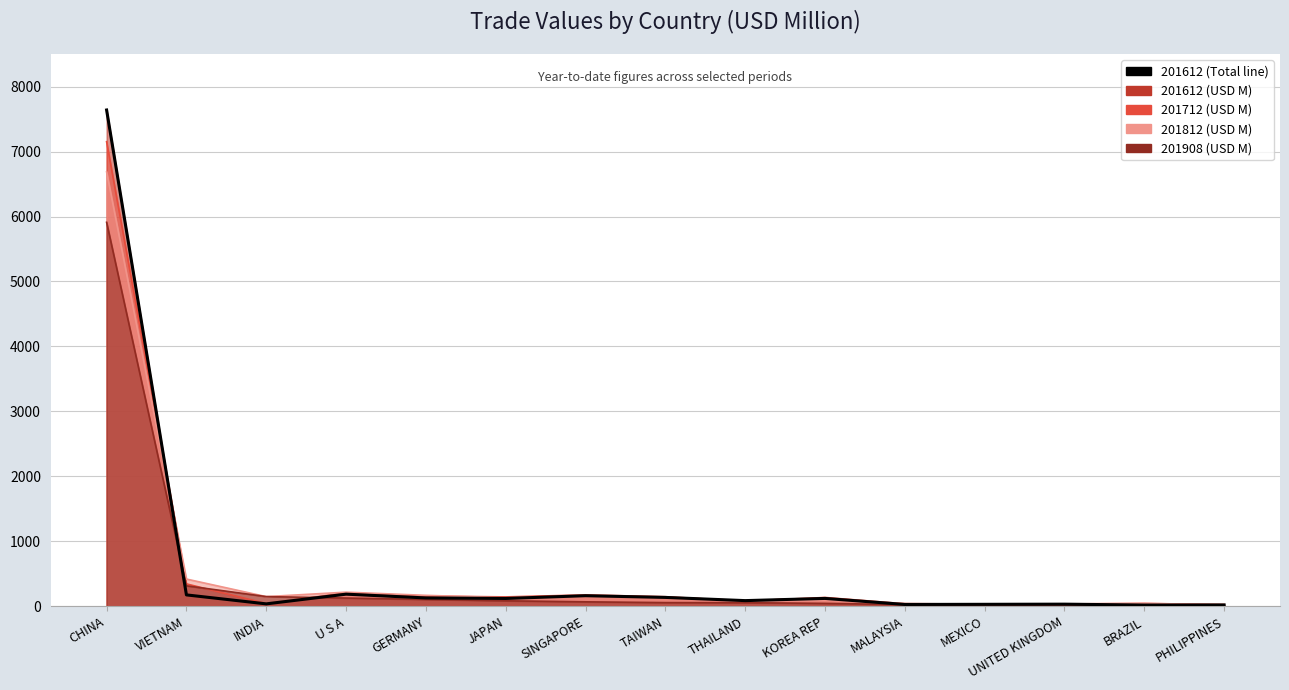

Does the chart have visible grid lines?

Yes